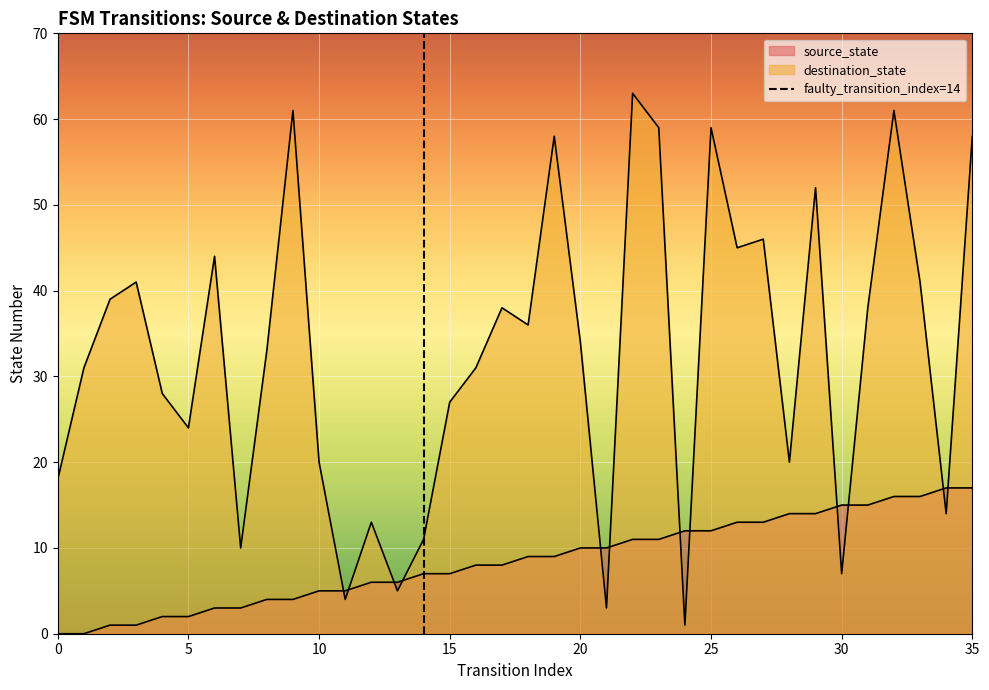

Between 5 and 0, which is larger?

5